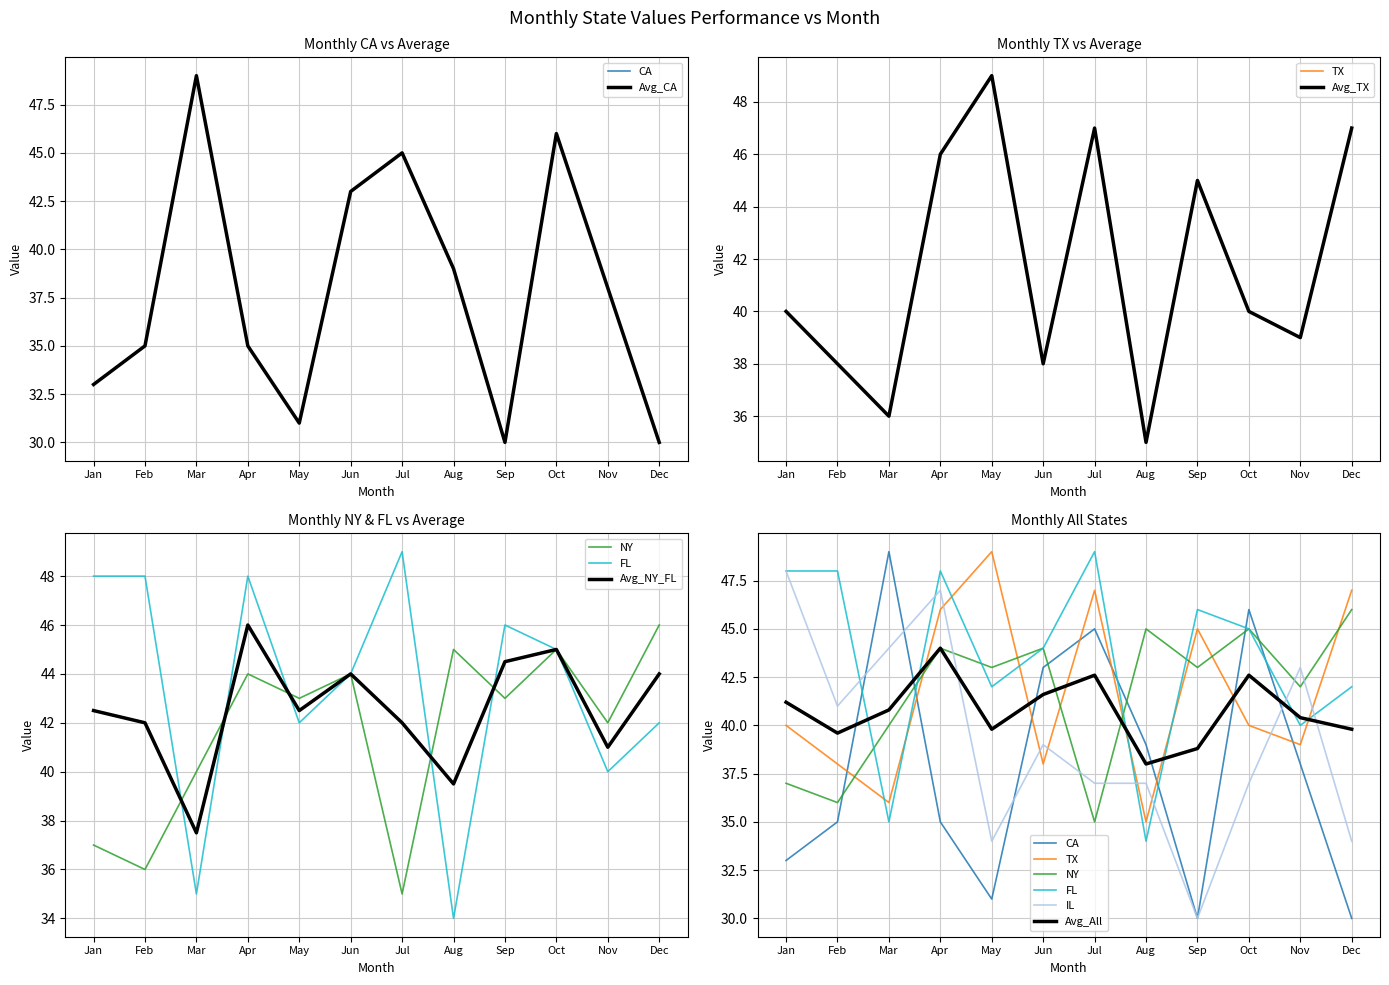

How many data points does each series have?

12